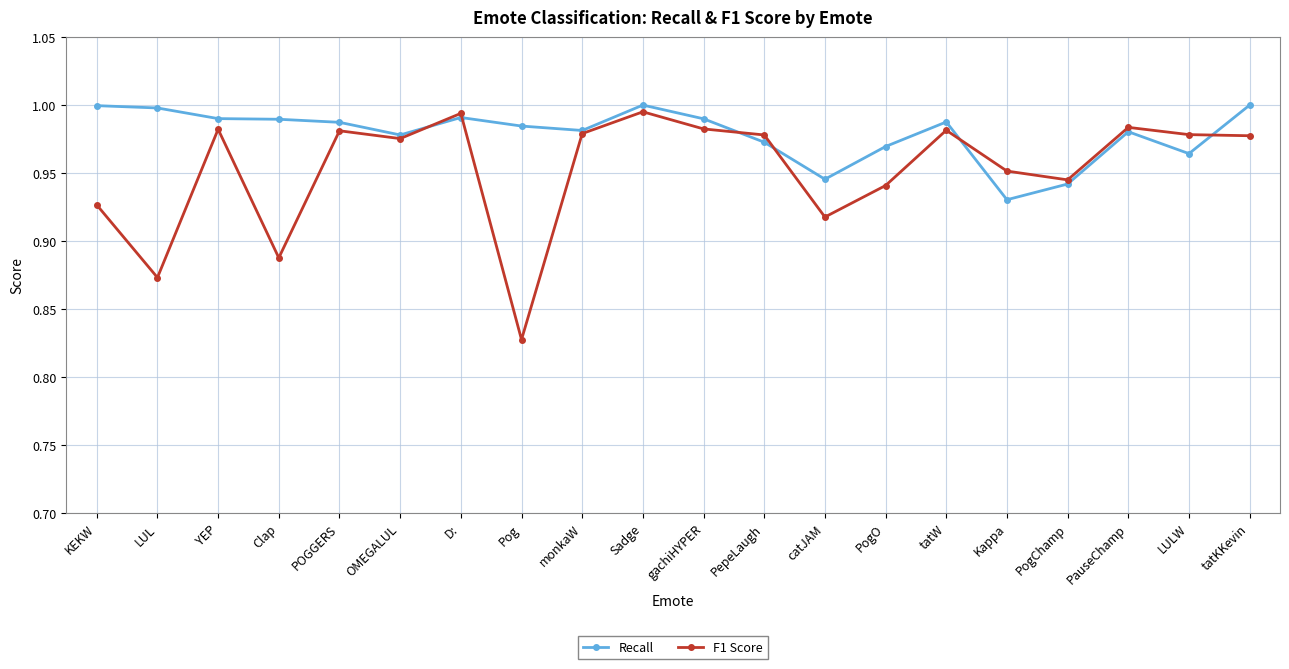

Is it true that F1 Score equals 1.0 at Sadge?

True